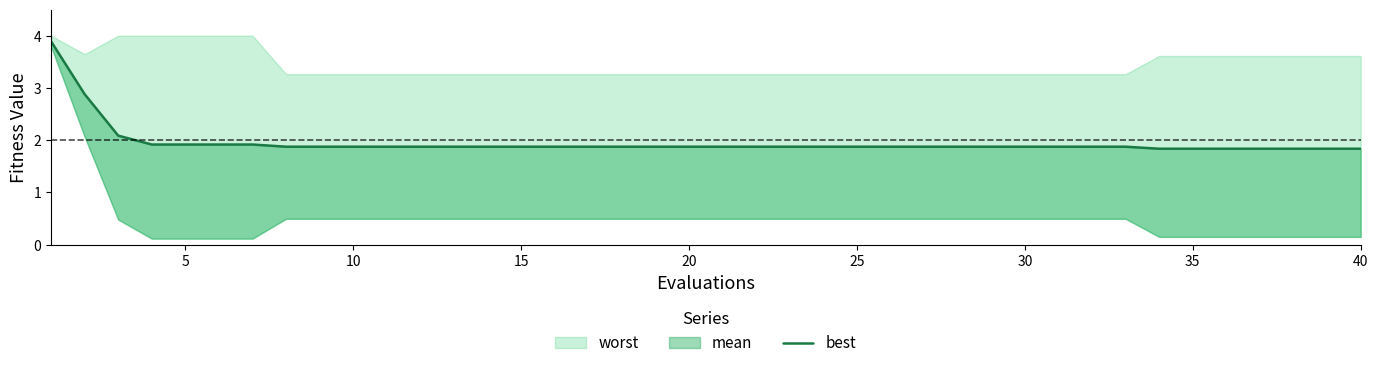

Count the number of categories in the chart.

40